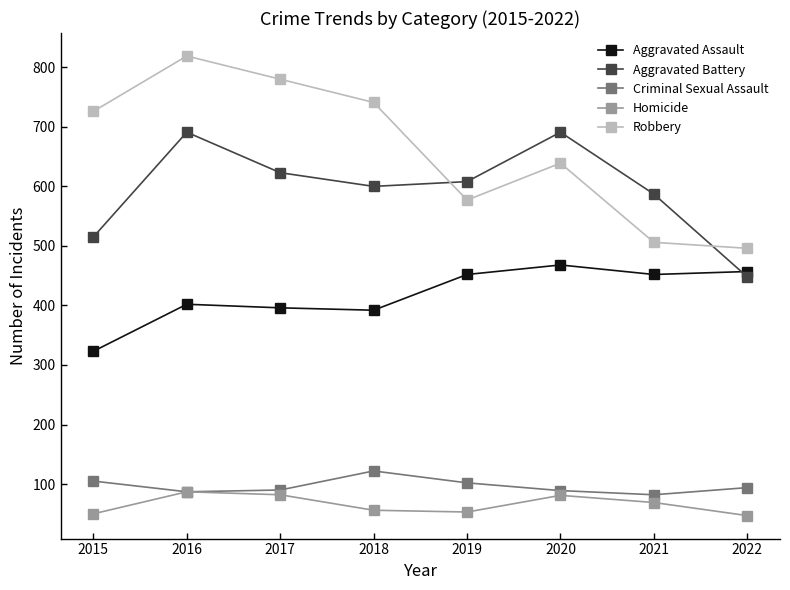

What is the spread (max minus min) of values at 2020?

610